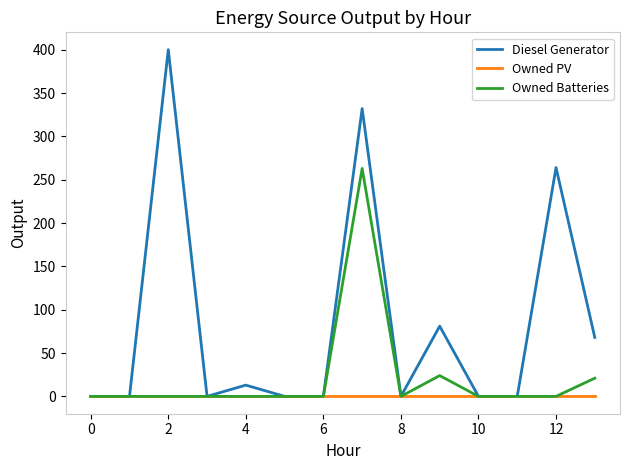

Which series has the largest range (max minus min)?

Diesel Generator